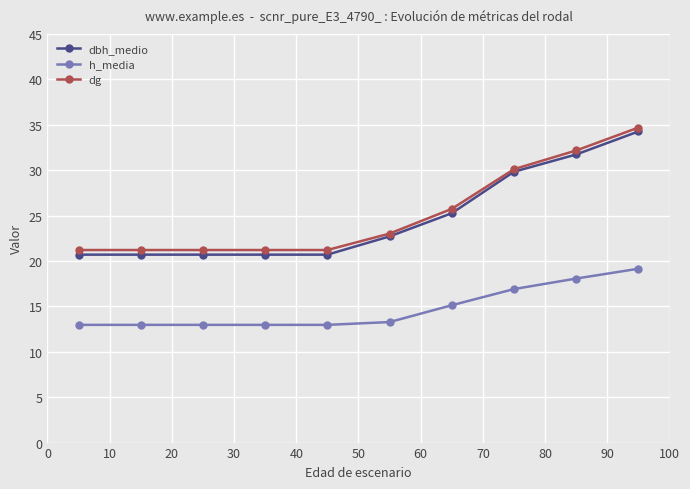

Rank the series by their maximum value, from lowest to highest.

h_media, dbh_medio, dg